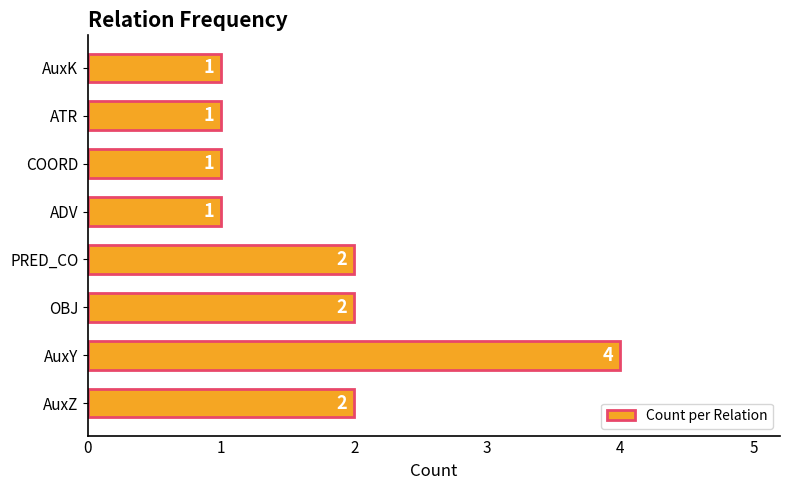

True or false: the data shows 2 at PRED_CO.

True